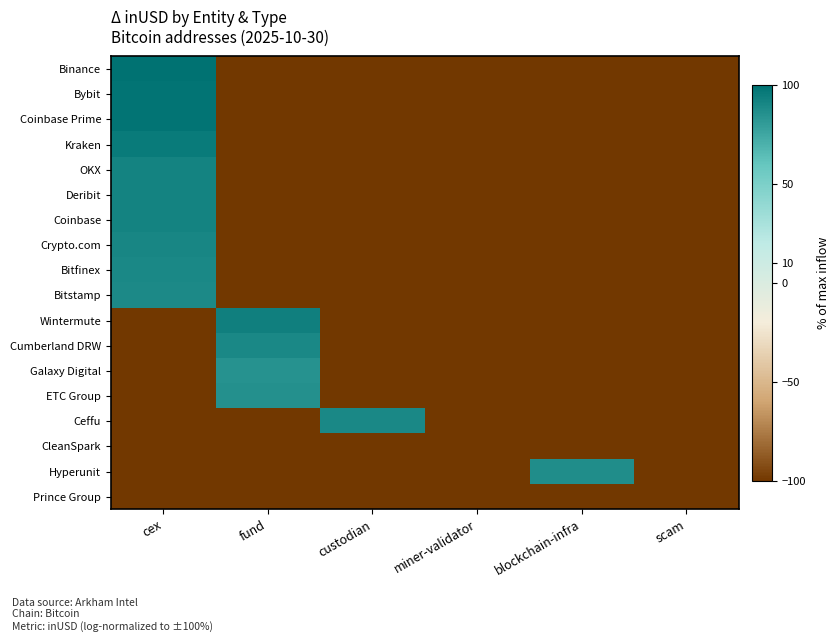

Reading left to right, list all the values displayed in this chart.

Binance: cex=100.0	fund=-100.0	custodian=-100.0	miner-validator=-100.0	blockchain-infra=-100.0	scam=-100.0
Bybit: cex=98.8	fund=-100.0	custodian=-100.0	miner-validator=-100.0	blockchain-infra=-100.0	scam=-100.0
Coinbase Prime: cex=99.1	fund=-100.0	custodian=-100.0	miner-validator=-100.0	blockchain-infra=-100.0	scam=-100.0
Kraken: cex=95.4	fund=-100.0	custodian=-100.0	miner-validator=-100.0	blockchain-infra=-100.0	scam=-100.0
OKX: cex=91.8	fund=-100.0	custodian=-100.0	miner-validator=-100.0	blockchain-infra=-100.0	scam=-100.0
Deribit: cex=92.1	fund=-100.0	custodian=-100.0	miner-validator=-100.0	blockchain-infra=-100.0	scam=-100.0
Coinbase: cex=92.2	fund=-100.0	custodian=-100.0	miner-validator=-100.0	blockchain-infra=-100.0	scam=-100.0
Crypto.com: cex=90.0	fund=-100.0	custodian=-100.0	miner-validator=-100.0	blockchain-infra=-100.0	scam=-100.0
Bitfinex: cex=89.4	fund=-100.0	custodian=-100.0	miner-validator=-100.0	blockchain-infra=-100.0	scam=-100.0
Bitstamp: cex=88.5	fund=-100.0	custodian=-100.0	miner-validator=-100.0	blockchain-infra=-100.0	scam=-100.0
Wintermute: cex=-100.0	fund=93.2	custodian=-100.0	miner-validator=-100.0	blockchain-infra=-100.0	scam=-100.0
Cumberland DRW: cex=-100.0	fund=89.6	custodian=-100.0	miner-validator=-100.0	blockchain-infra=-100.0	scam=-100.0
Galaxy Digital: cex=-100.0	fund=85.0	custodian=-100.0	miner-validator=-100.0	blockchain-infra=-100.0	scam=-100.0
ETC Group: cex=-100.0	fund=85.8	custodian=-100.0	miner-validator=-100.0	blockchain-infra=-100.0	scam=-100.0
Ceffu: cex=-100.0	fund=-100.0	custodian=89.4	miner-validator=-100.0	blockchain-infra=-100.0	scam=-100.0
CleanSpark: cex=-100.0	fund=-100.0	custodian=-100.0	miner-validator=-100.0	blockchain-infra=-100.0	scam=-100.0
Hyperunit: cex=-100.0	fund=-100.0	custodian=-100.0	miner-validator=-100.0	blockchain-infra=87.0	scam=-100.0
Prince Group: cex=-100.0	fund=-100.0	custodian=-100.0	miner-validator=-100.0	blockchain-infra=-100.0	scam=-100.0